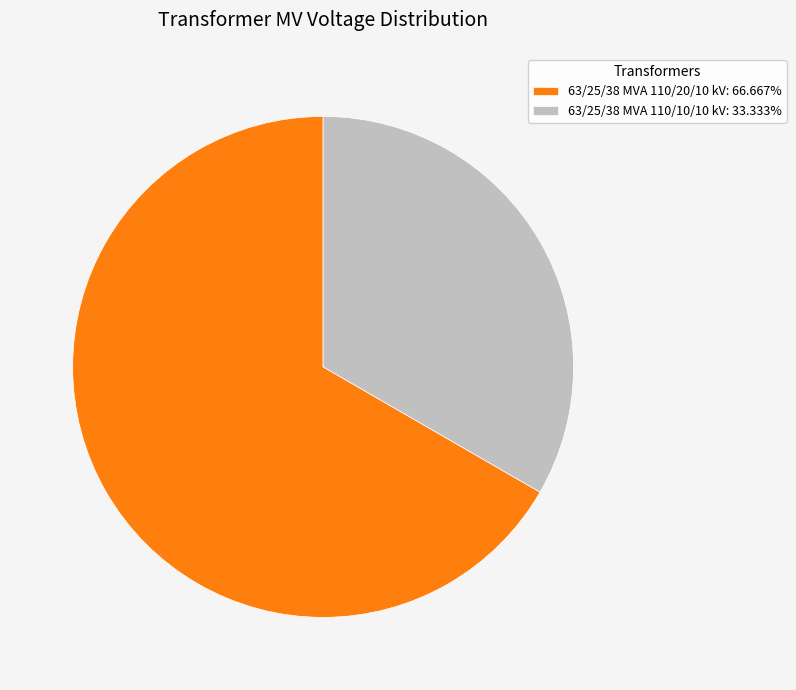

Is it true that 63/25/38 MVA 110/20/10 kV is 67% of the pie?

True